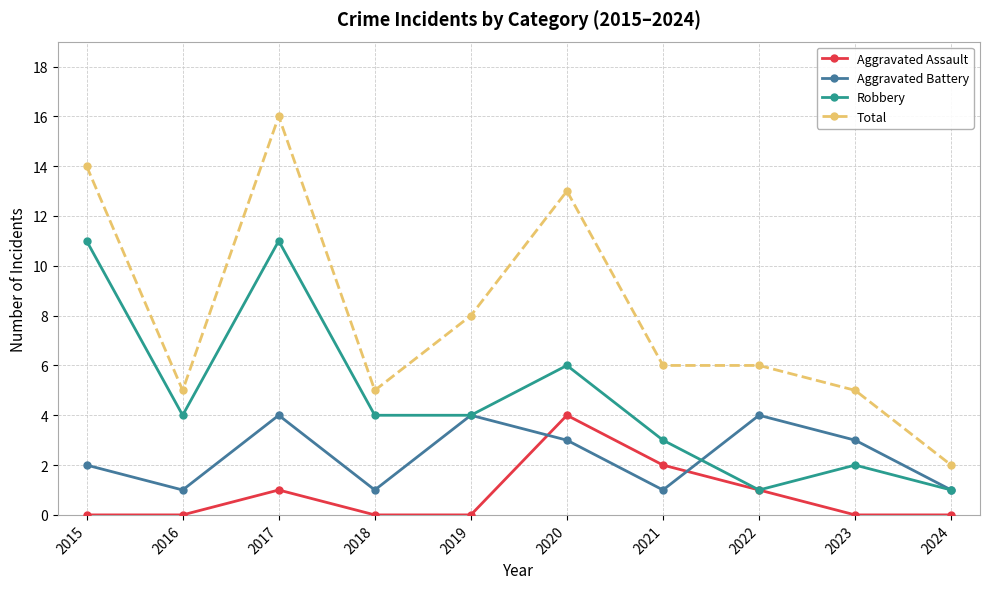

True or false: Total and Aggravated Assault intersect in this chart.

False